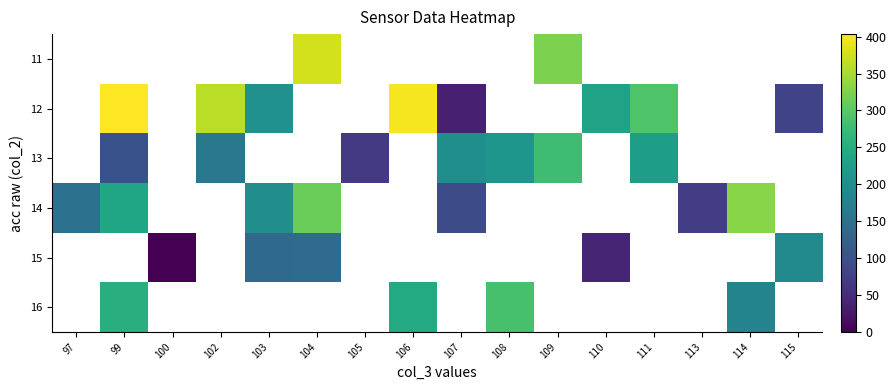

Is it true that 14 equals 571.7 at 114?

False